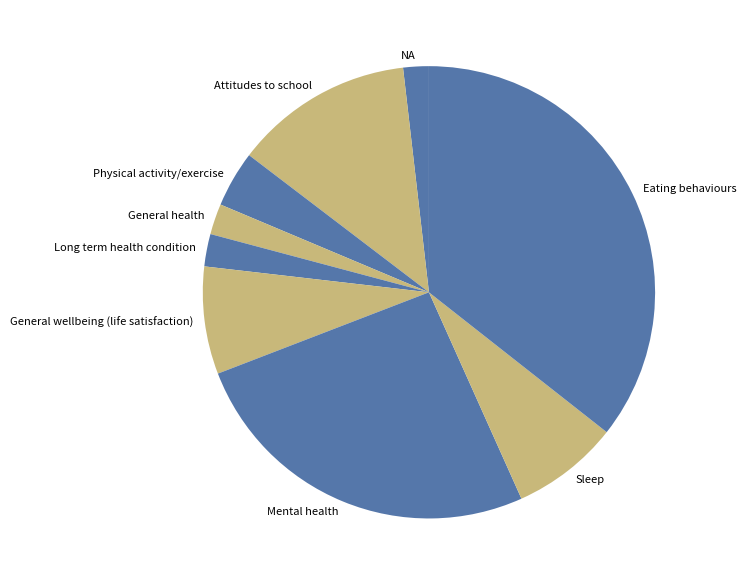

Which has a higher value, Sleep or Physical activity/exercise?

Sleep